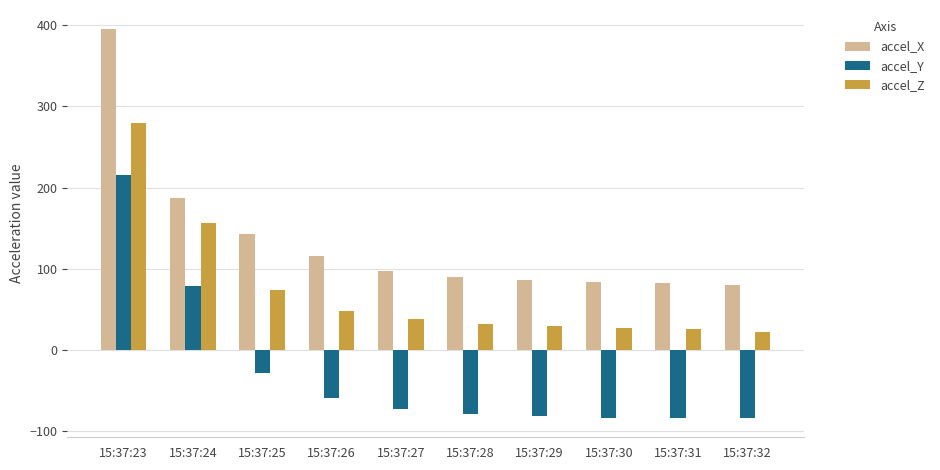

How many distinct data groups are displayed?

3